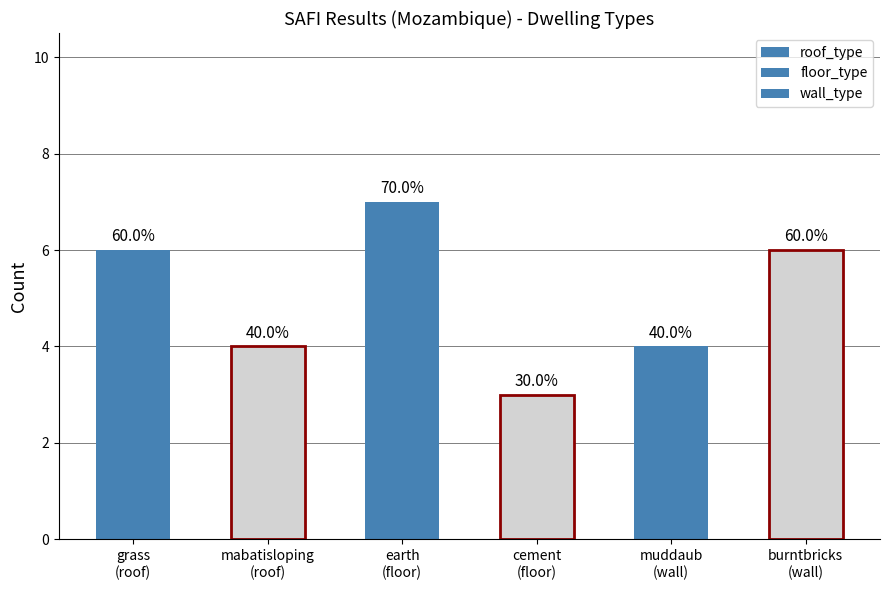

What is the difference between the wall_type values at muddaub (wall) and burntbricks (wall)?

2